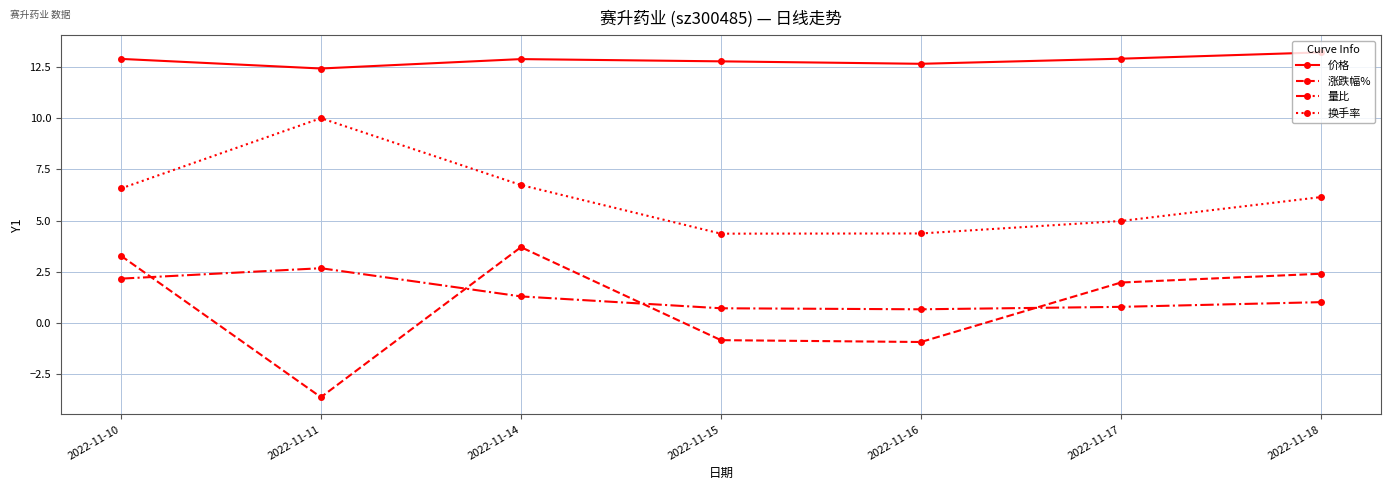

Is the value of 换手率 at 2022-11-10 greater than the value of 量比 at 2022-11-10?

Yes